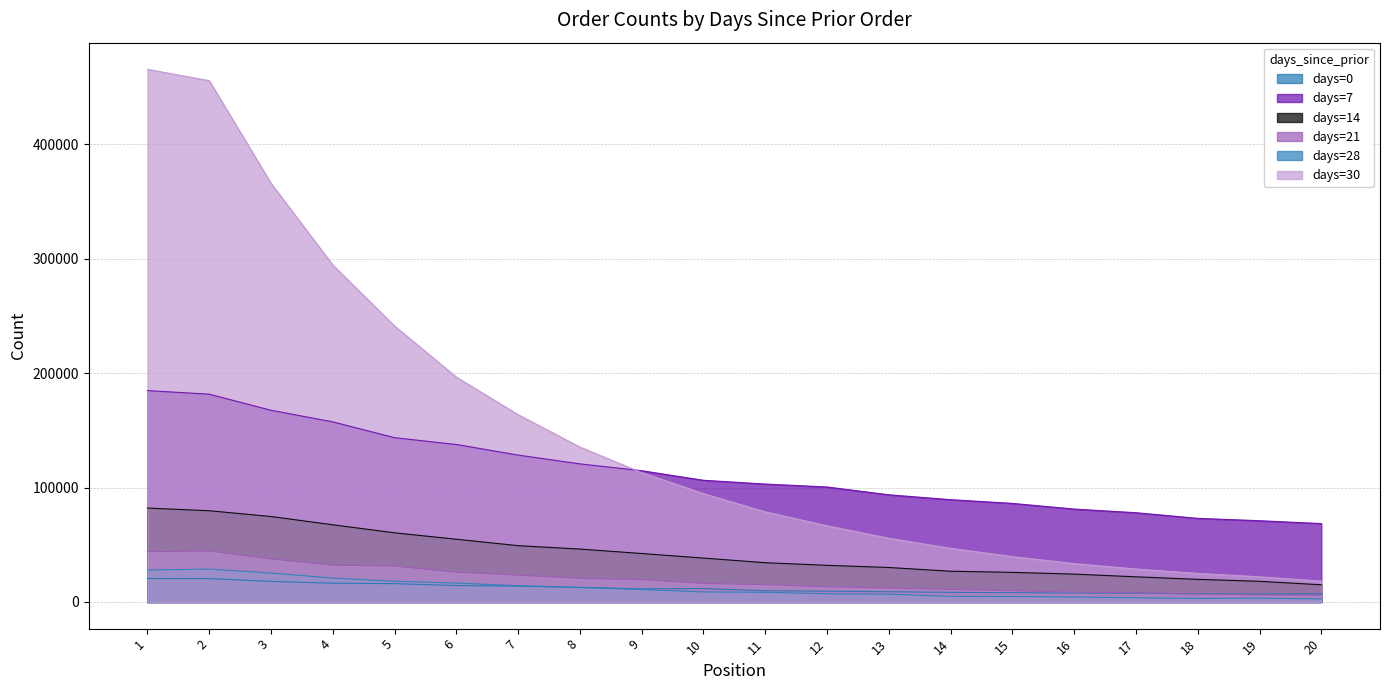

Which series has the widest spread of values?

days=30